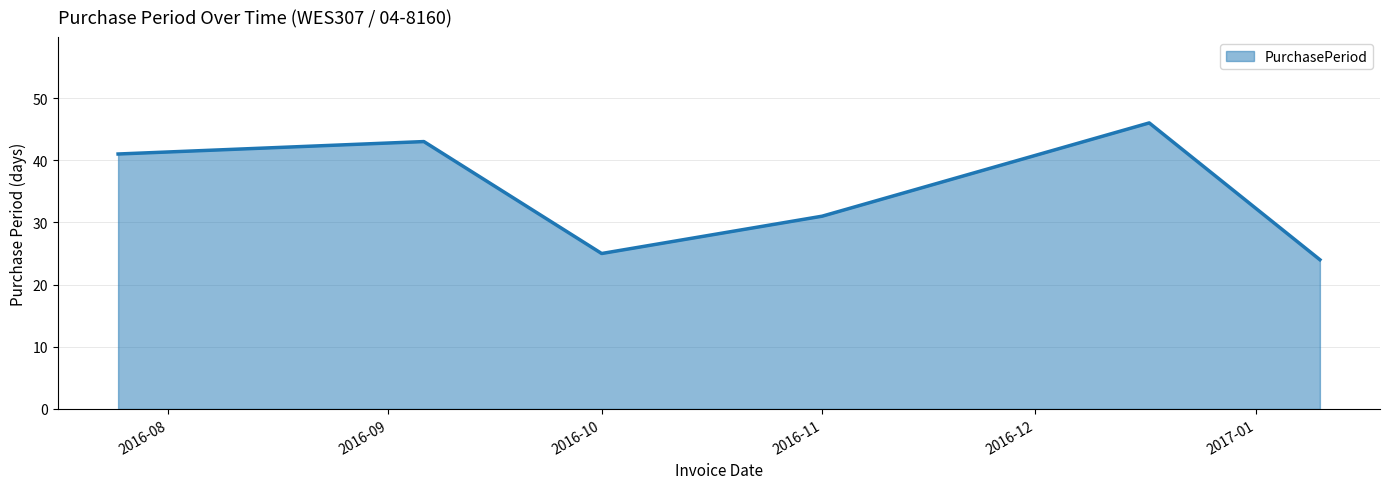

What is the greatest value displayed?

46